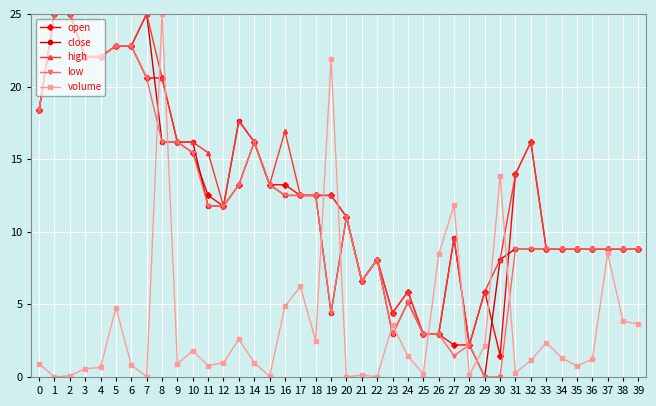

What is the spread (max minus min) of values at 4?

21.4